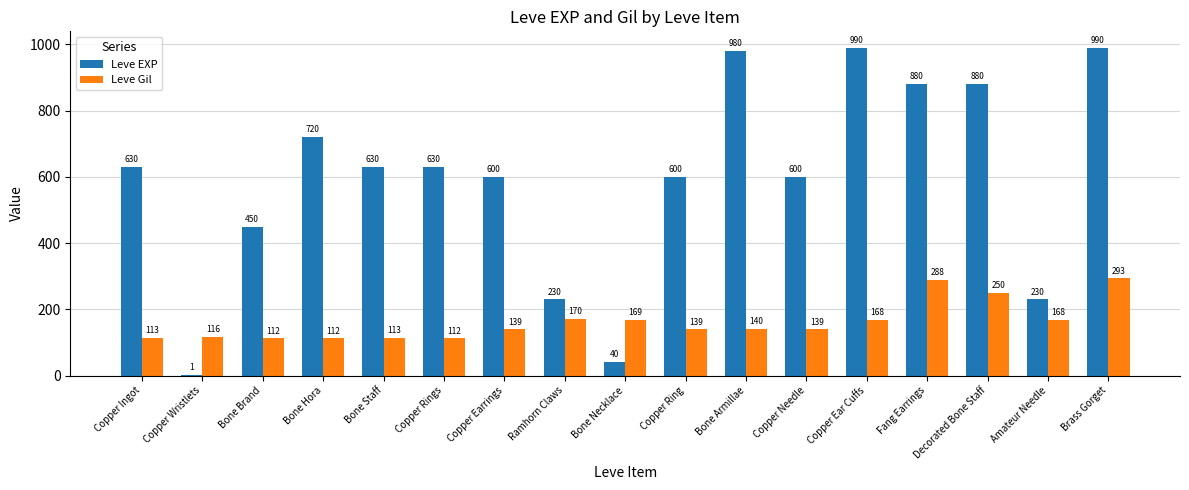

What is the greatest value displayed?

990